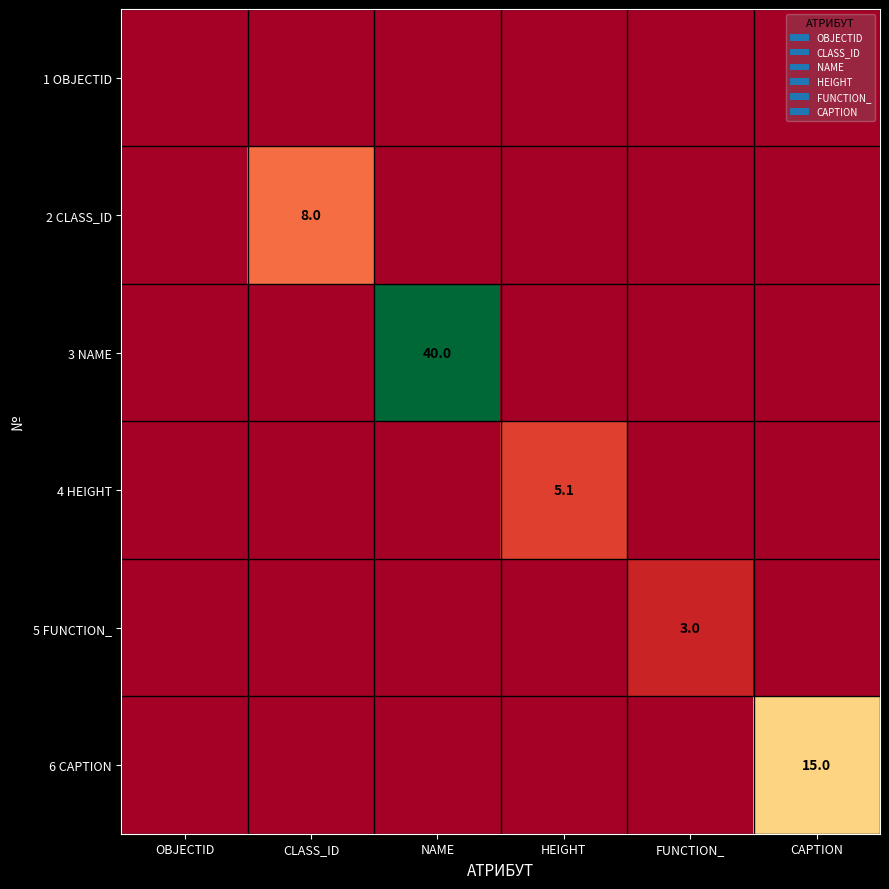

True or false: 2 CLASS_ID has a value of 8.0 at CLASS_ID.

True